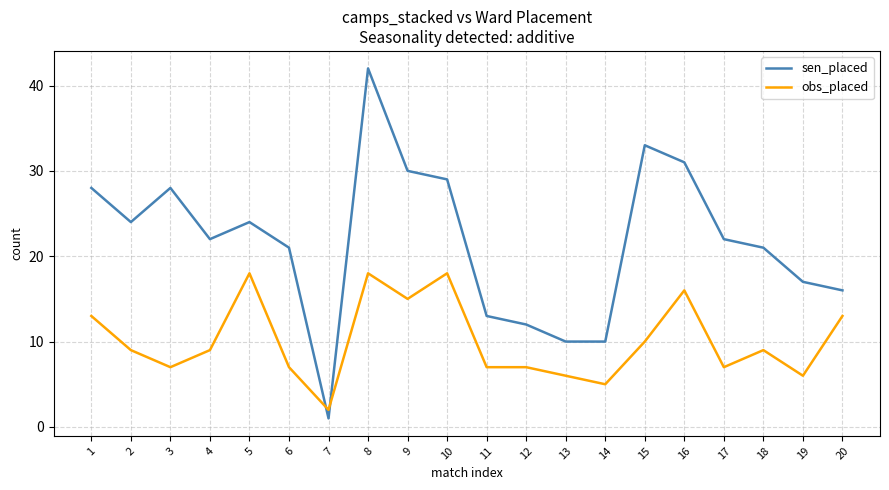

Reading left to right, extract all data points from this chart.

sen_placed: 28	24	28	22	24	21	1	42	30	29	13	12	10	10	33	31	22	21	17	16
obs_placed: 13	9	7	9	18	7	2	18	15	18	7	7	6	5	10	16	7	9	6	13